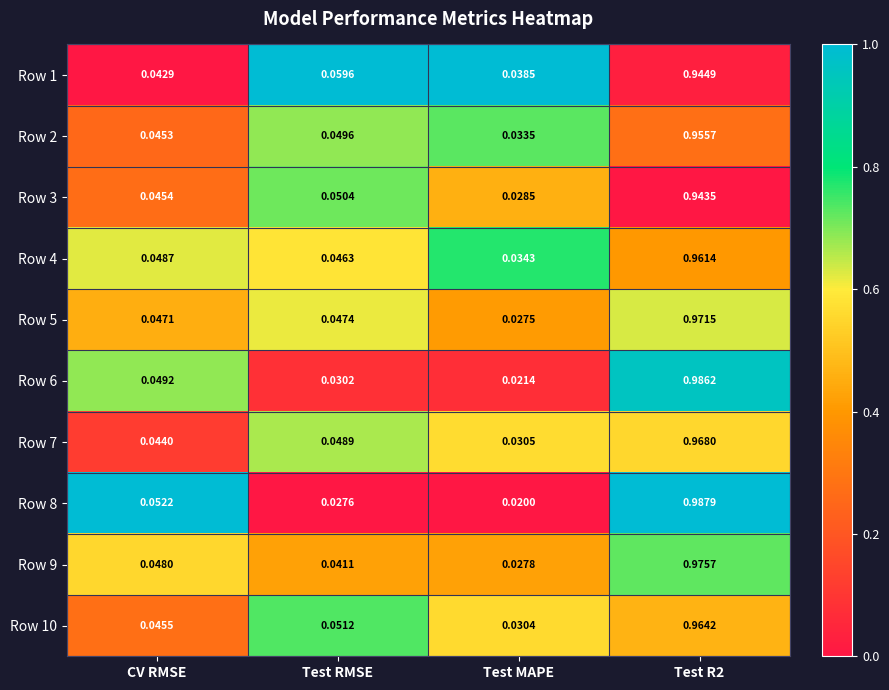

At which label is Row 6 closest to 0?

Test MAPE